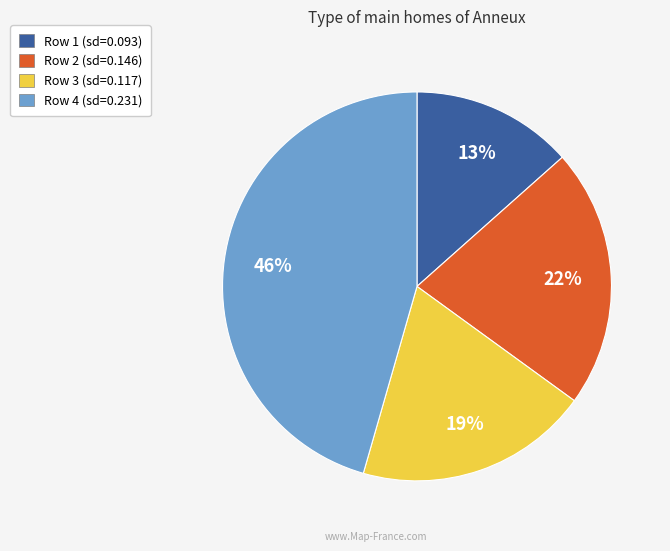

Is there any slice that represents more than half of the pie?

No